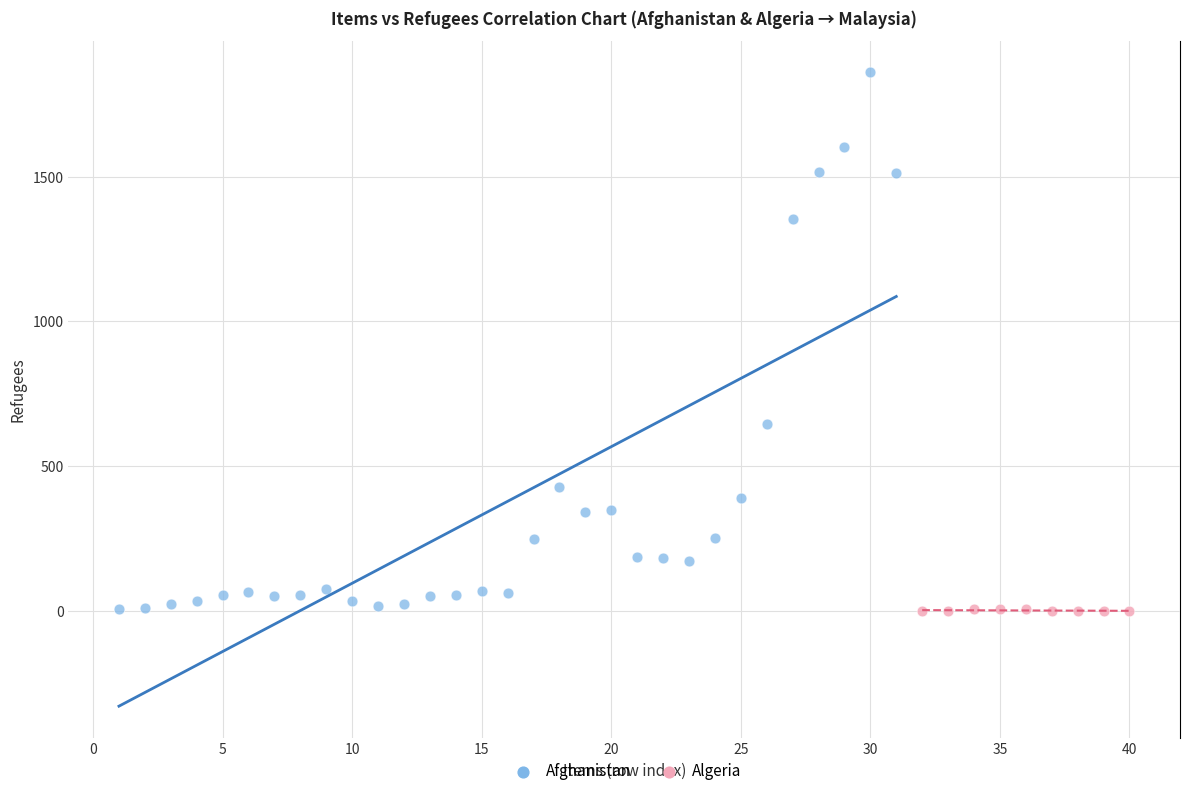

Which series has the largest Y range (max minus min)?

Afghanistan